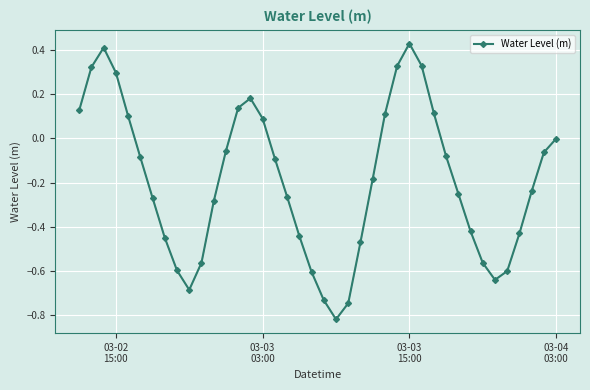

How many points are higher than both their immediate neighbors (excluding endpoints)?

3